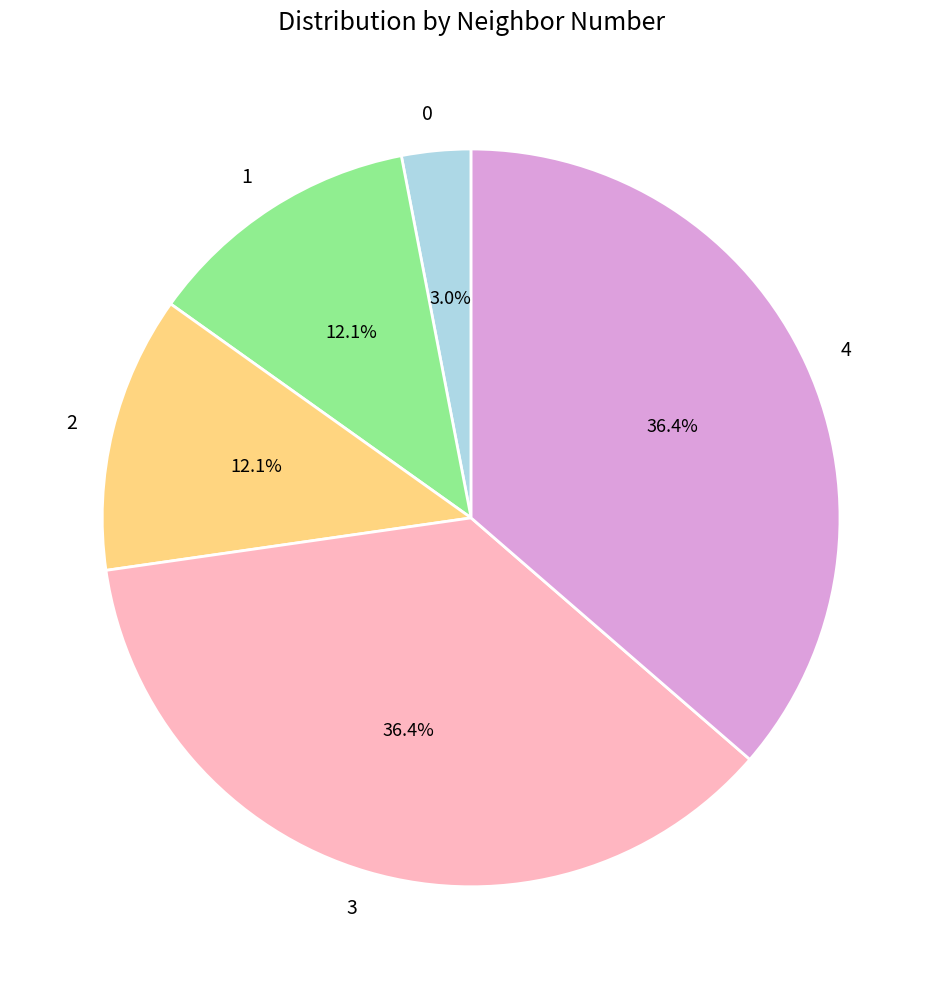

Does any single category account for the majority?

No